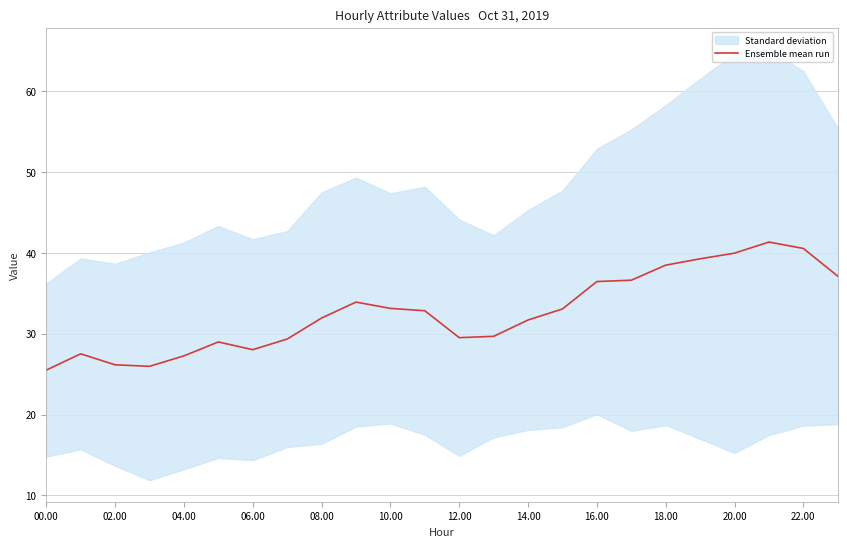

Is it true that the value at 19 is 53.7?

False